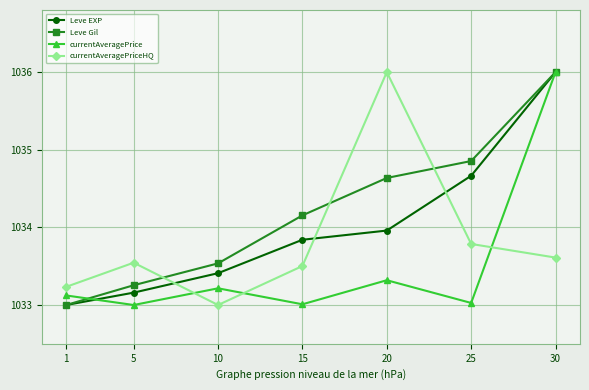

At 25, list the series in order from largest to smallest.

Leve Gil, Leve EXP, currentAveragePriceHQ, currentAveragePrice